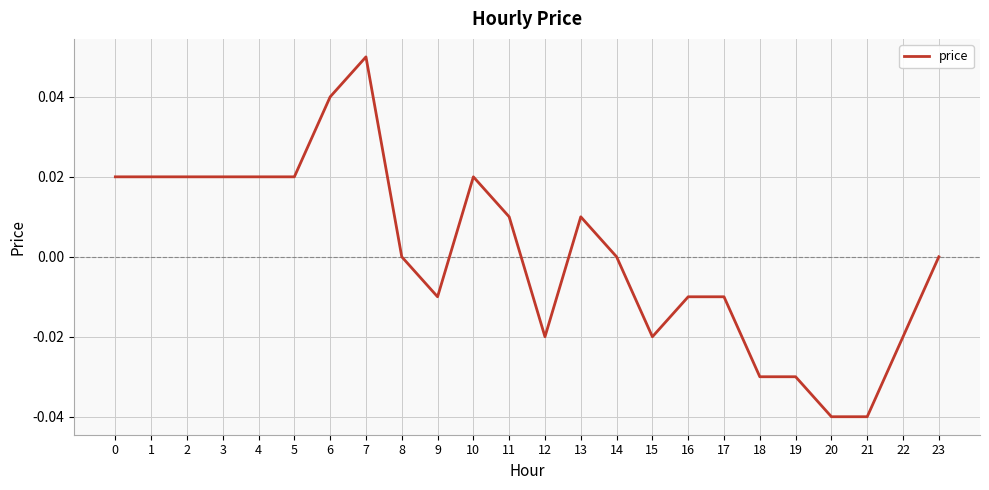

Which label corresponds to the largest value in the chart?

7